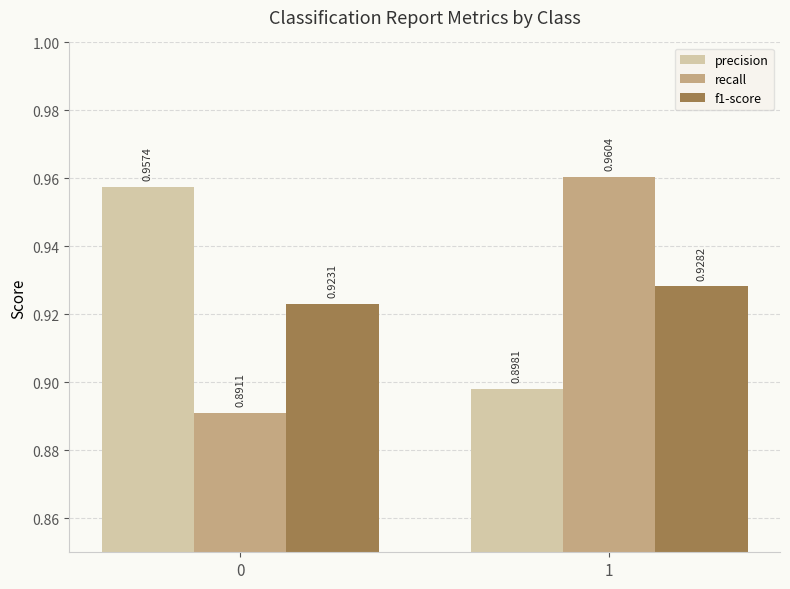

The f1-score series shows 0.4 at 1. True or false?

False